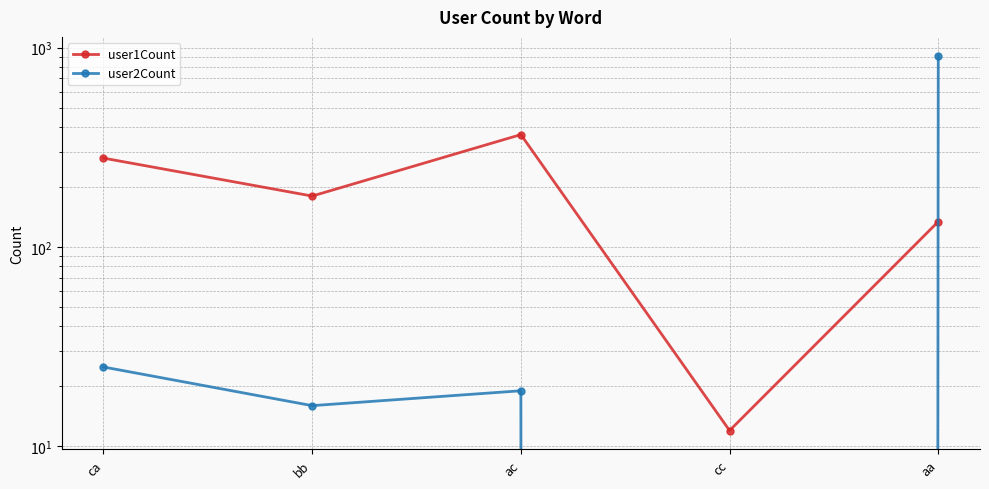

What is the average value of the user2Count series?

194